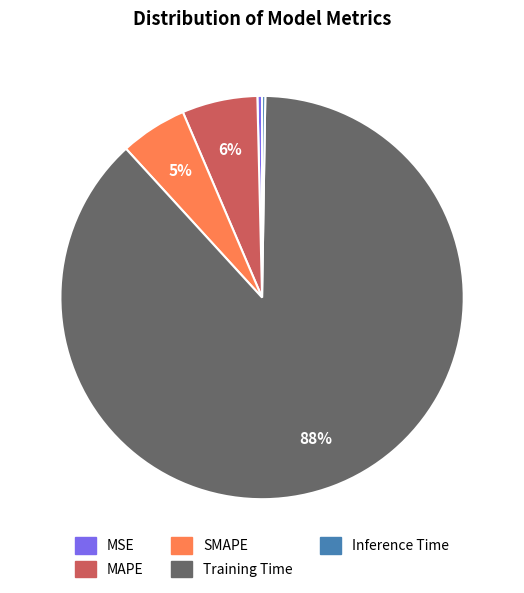

To the nearest percent, what percentage of the pie is SMAPE?

5%